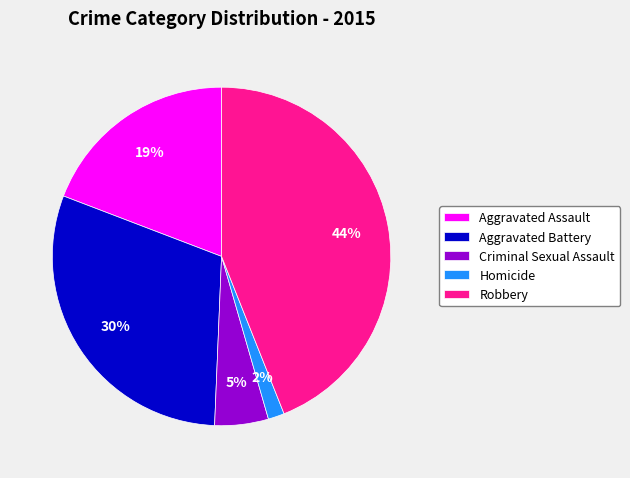

Count the number of slices in the pie.

5